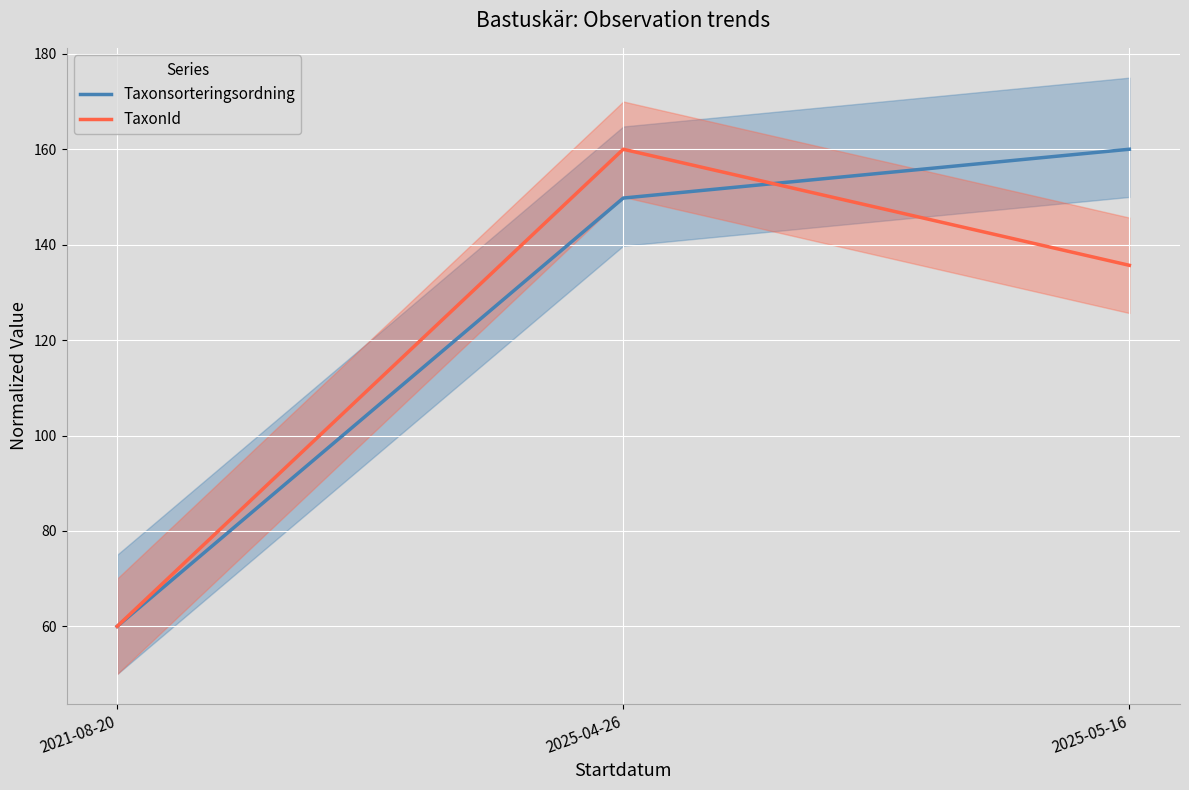

Does the chart display data point markers on the line(s)?

No